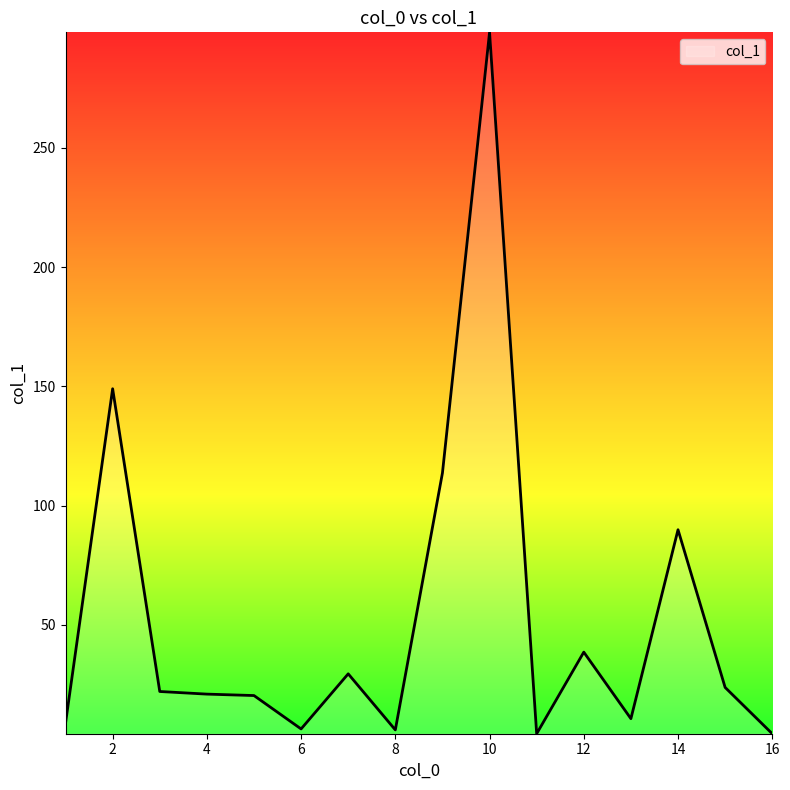

What is the greatest value displayed?

298.4